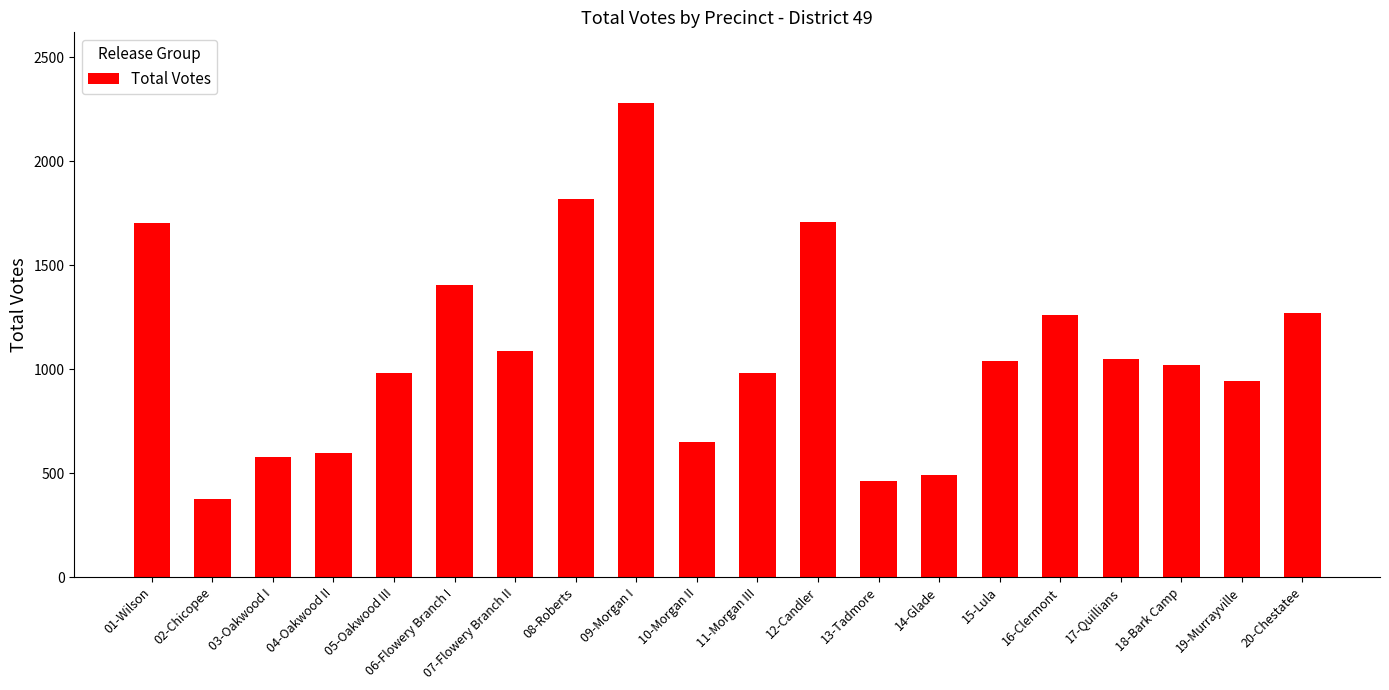

What is the sum of all values?

21710